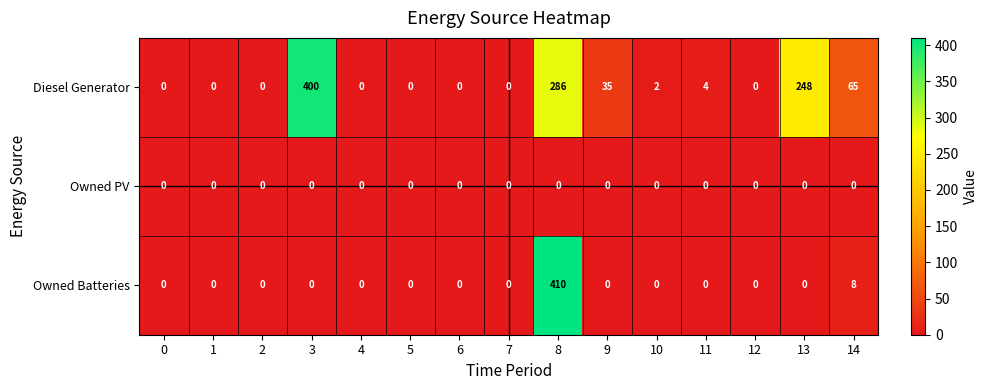

Which series has the largest range (max minus min)?

Owned Batteries